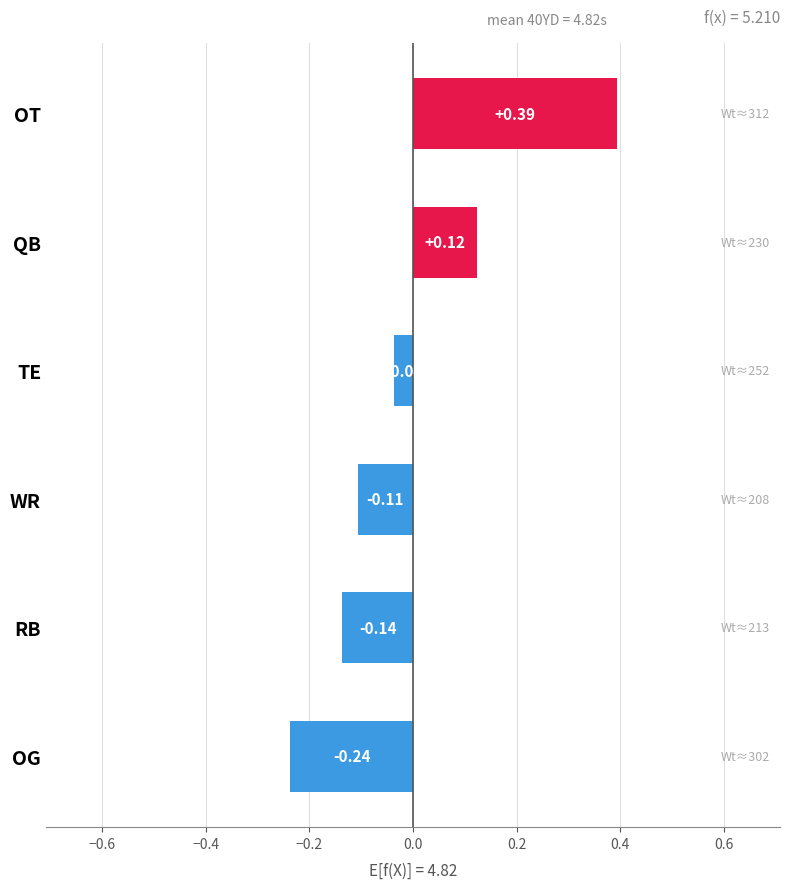

Between OG and WR, which is larger?

WR